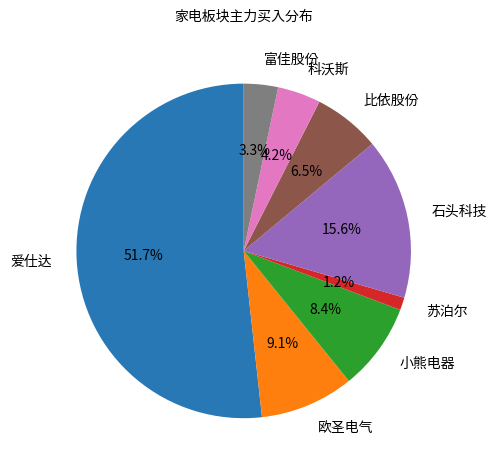

Is 爱仕达 the majority of the pie?

Yes